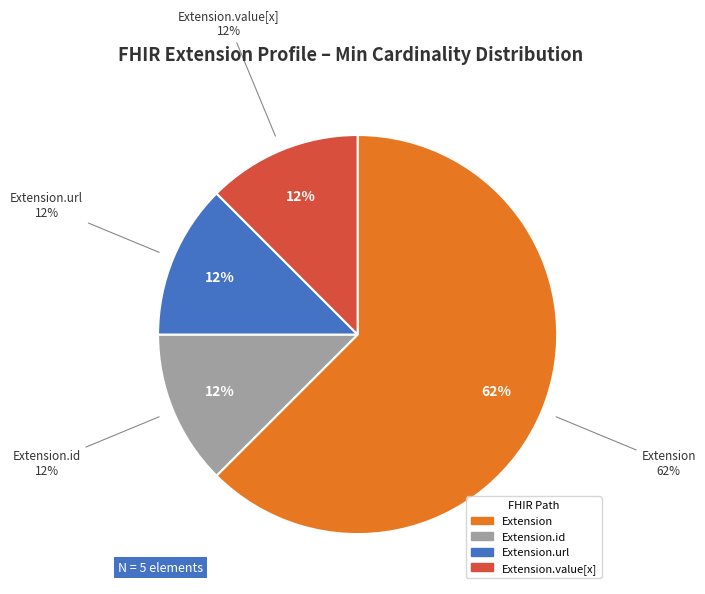

Does Extension.url represent more than half of the total?

Yes